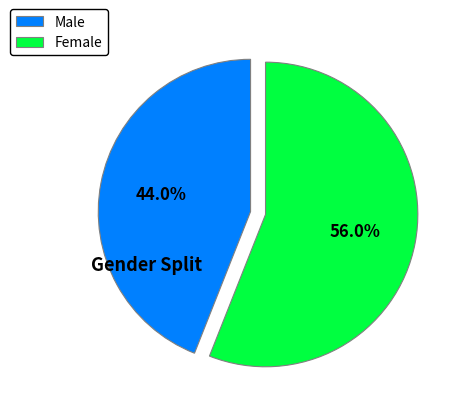

To the nearest percent, what is the average slice percentage?

50%